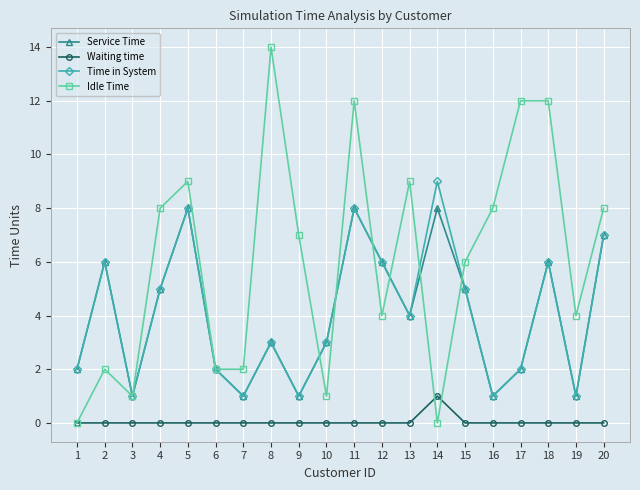

Rank the series by their maximum value, from highest to lowest.

Idle Time, Time in System, Service Time, Waiting time